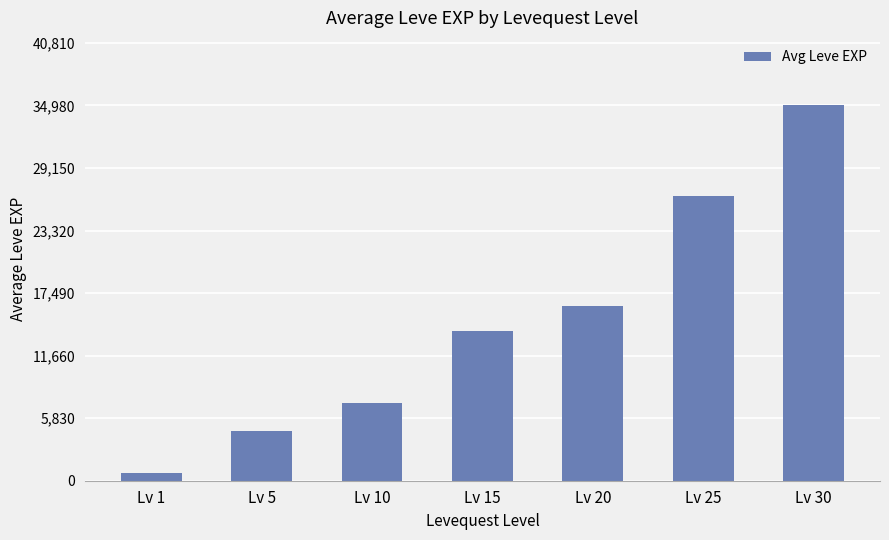

List the labels in order of value, largest first.

Lv 30, Lv 25, Lv 20, Lv 15, Lv 10, Lv 5, Lv 1